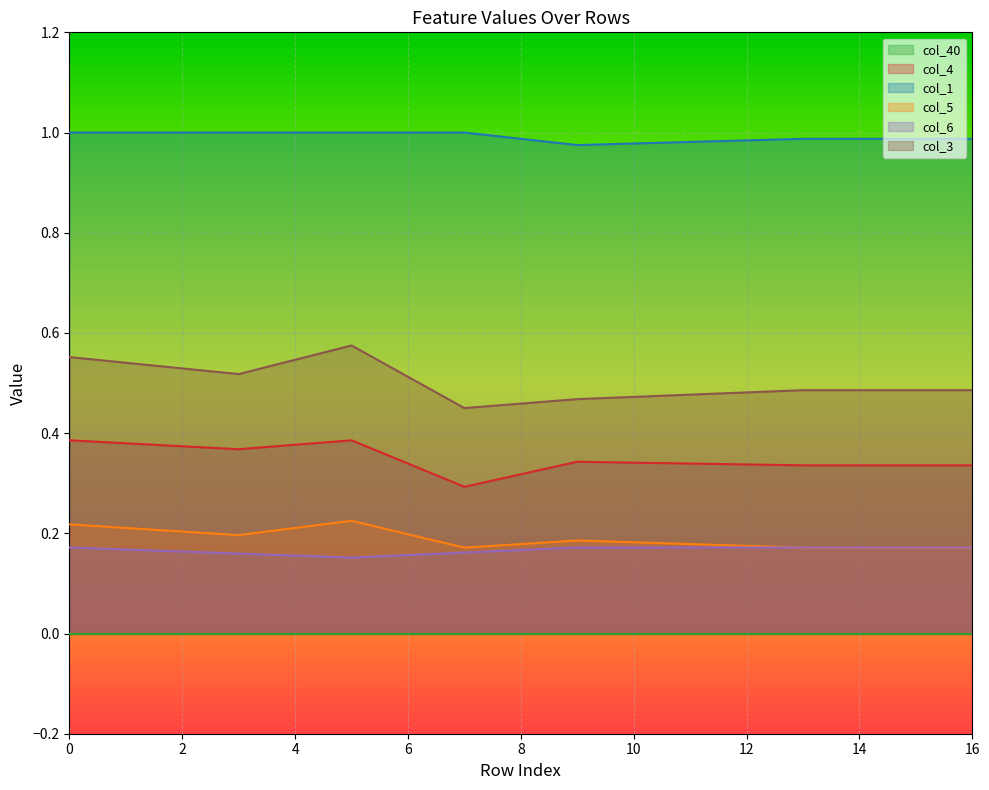

Which category has the lowest value in the col_6 series?

5